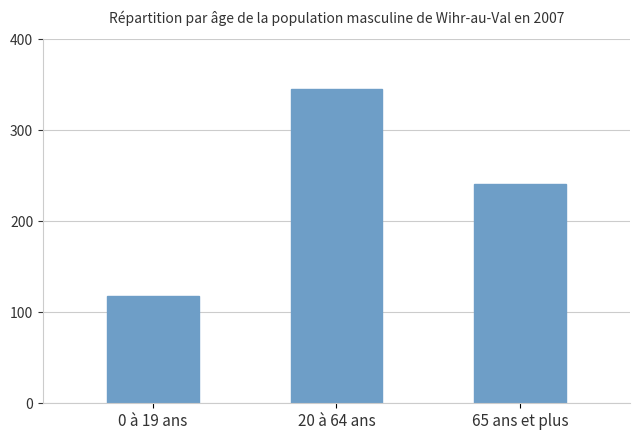

Rank the categories by value from highest to lowest.

20 à 64 ans, 65 ans et plus, 0 à 19 ans